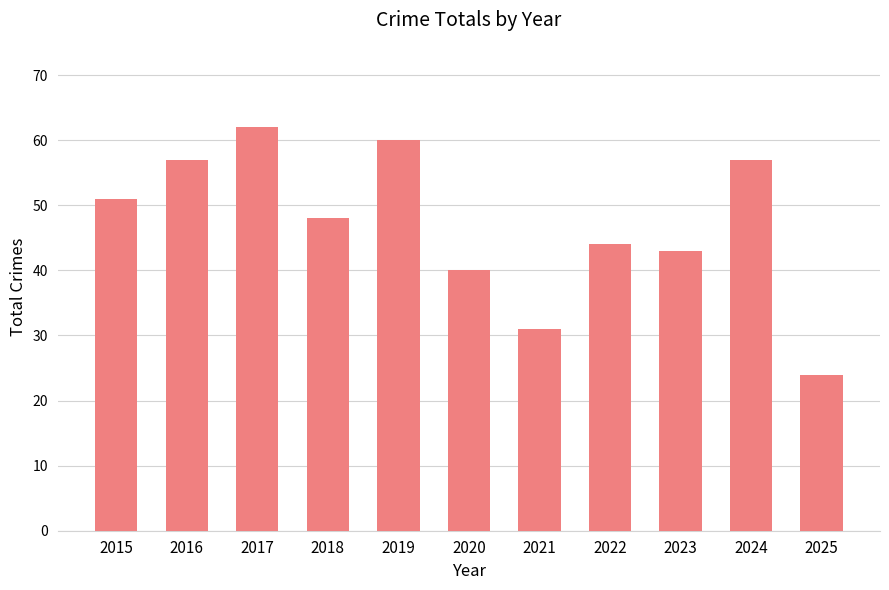

Approximately how many times larger is the value at 2017 compared to 2025?

2.6